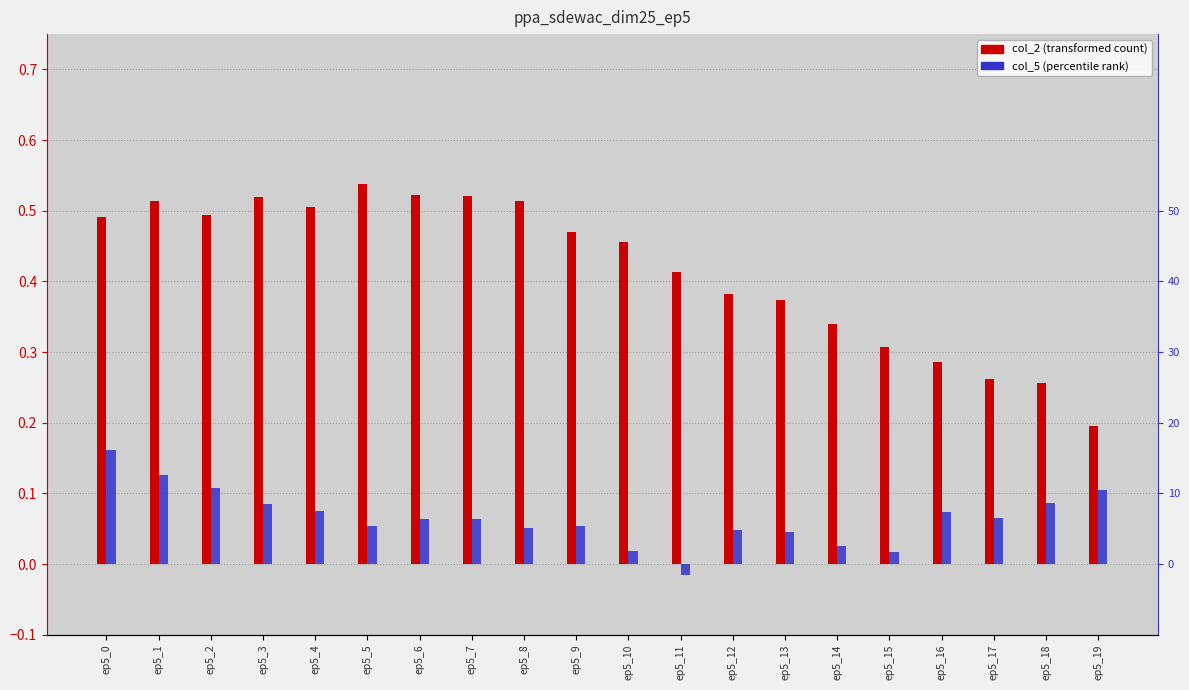

What is the difference between the highest and lowest values at ep5_12?

0.3